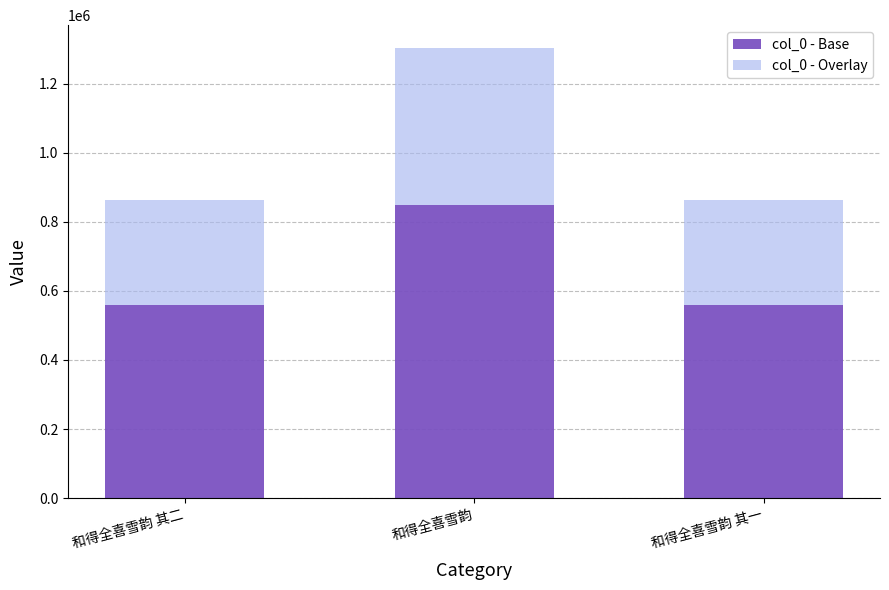

How many values in the col_0 - Base series are below 560469?

1